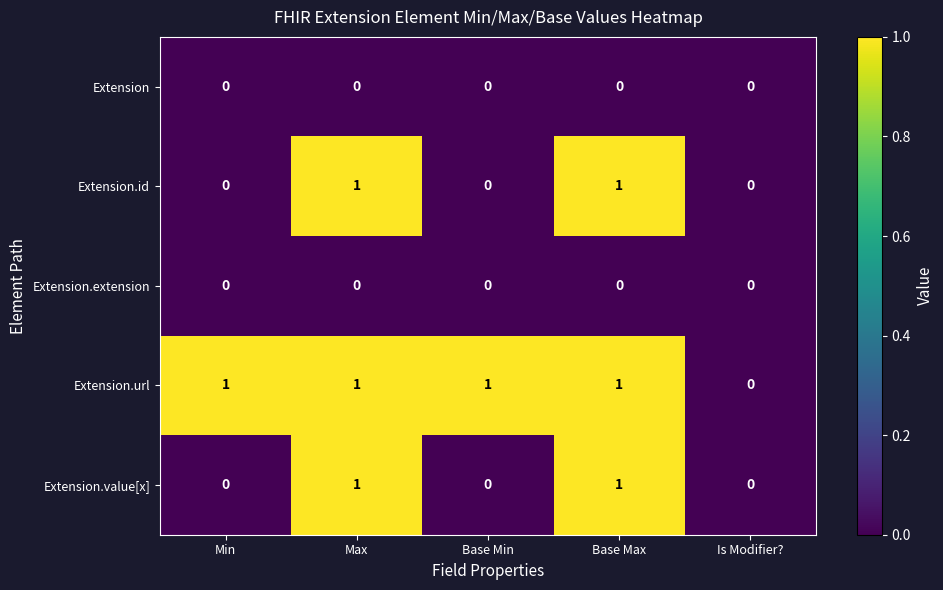

True or false: Extension.url has a value of 1 at Is Modifier?.

False